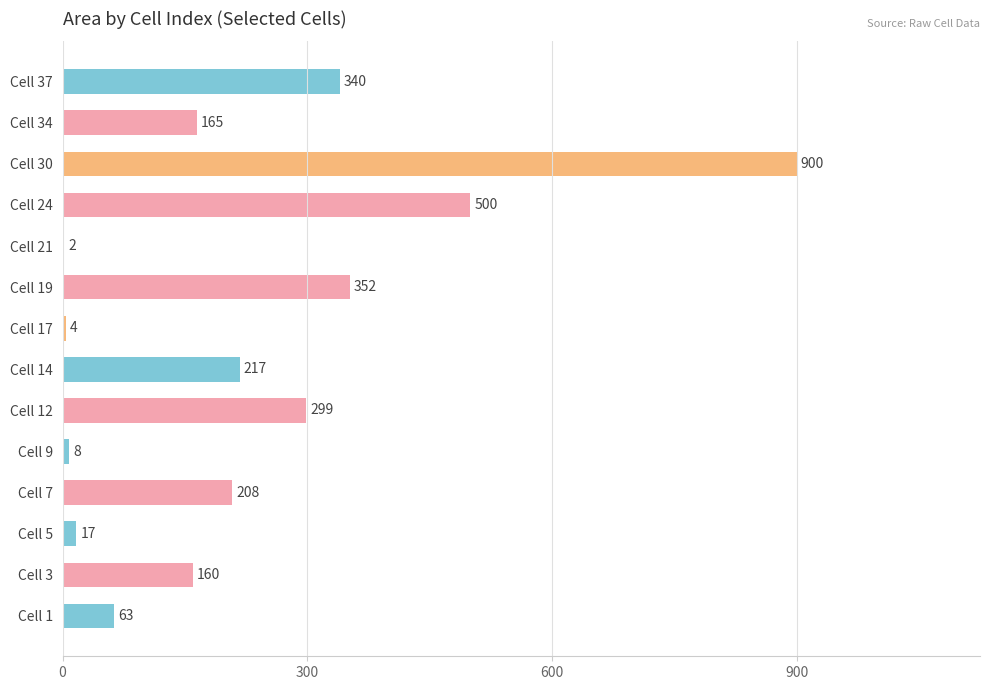

Between Cell 24 and Cell 34, which is larger?

Cell 24